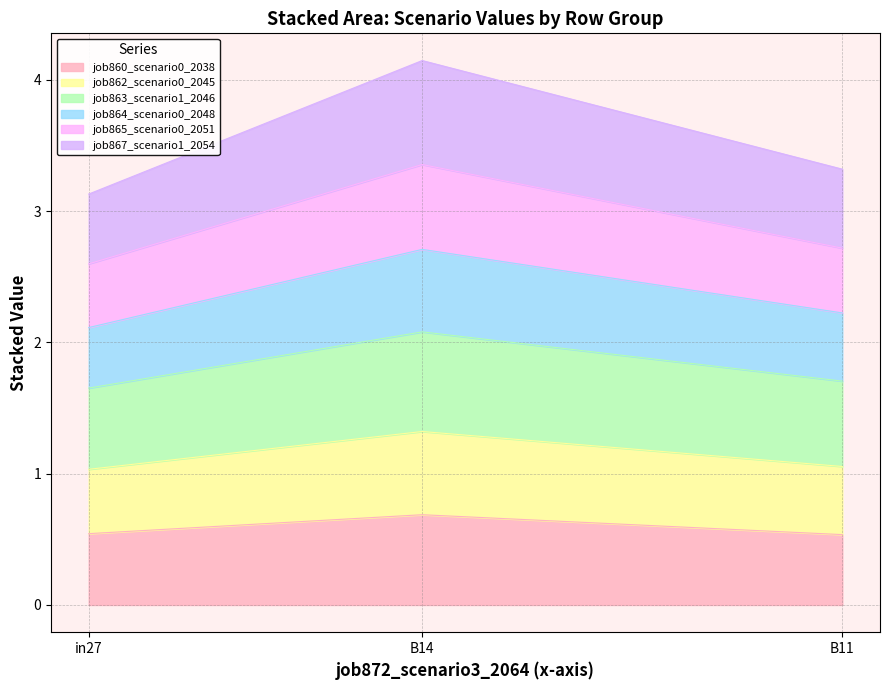

Which category has the highest value in the job860_scenario0_2038 series?

B14